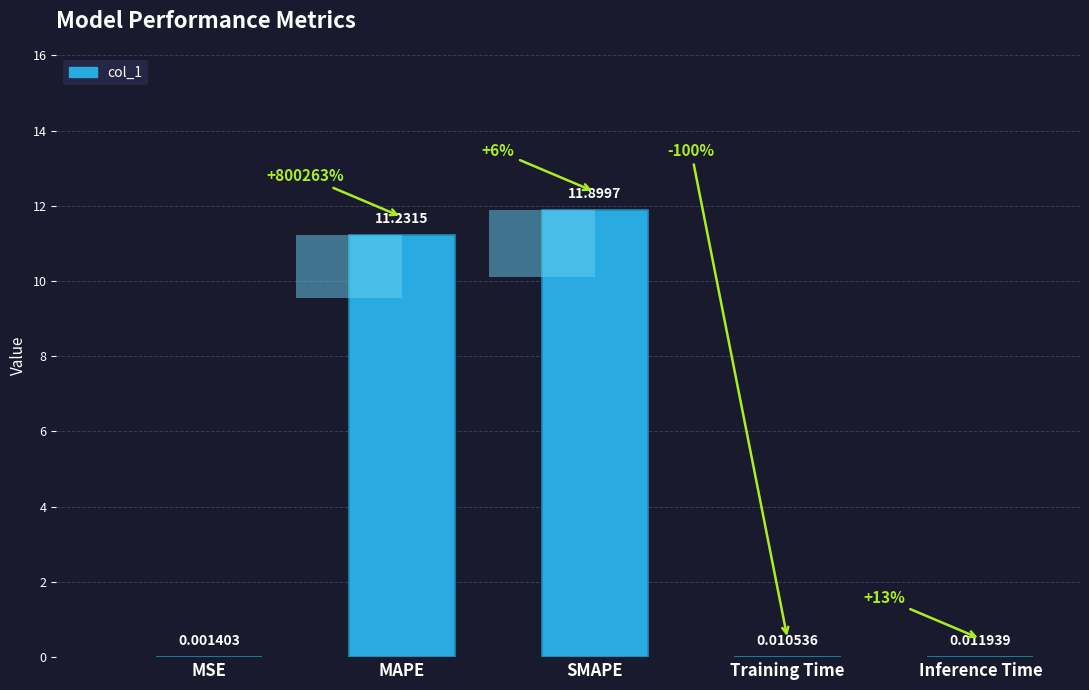

The value at Inference Time is 0.0. True or false?

True